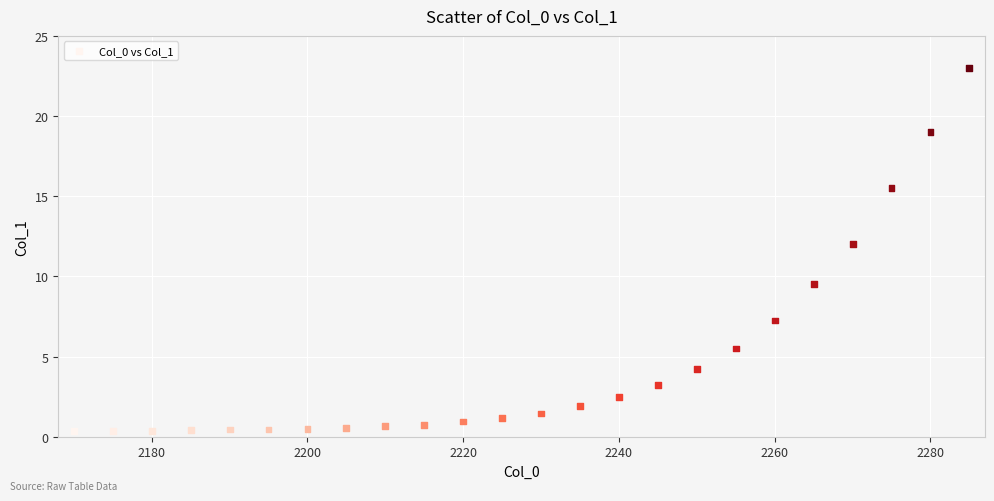

What is the range of X values (max minus min)?

115.0